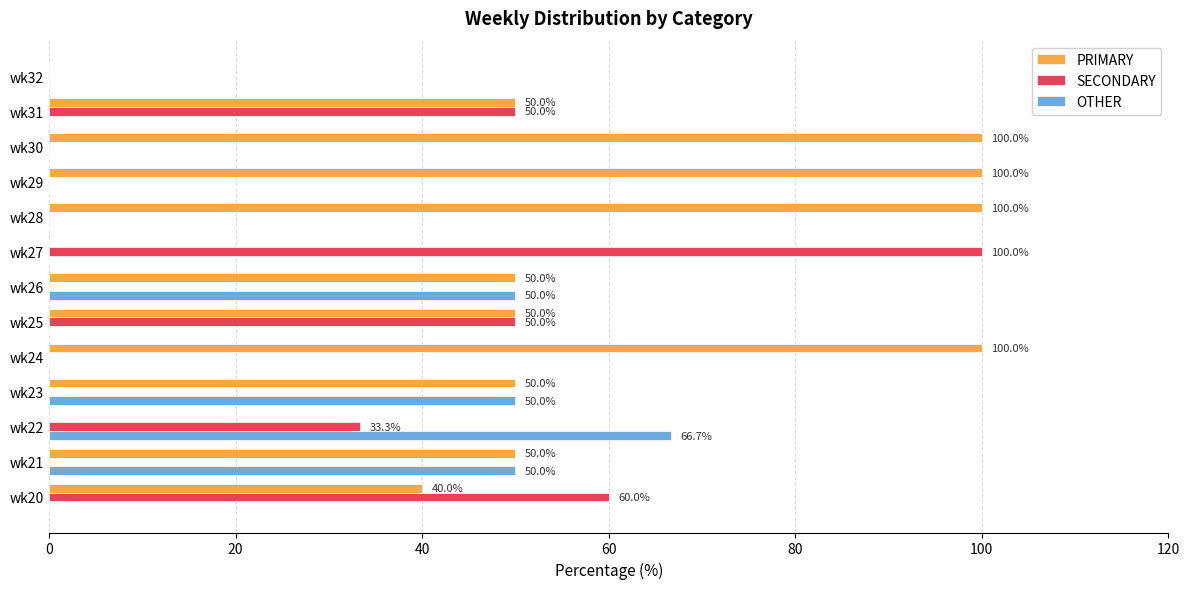

What is the maximum value shown in the chart?

100.0